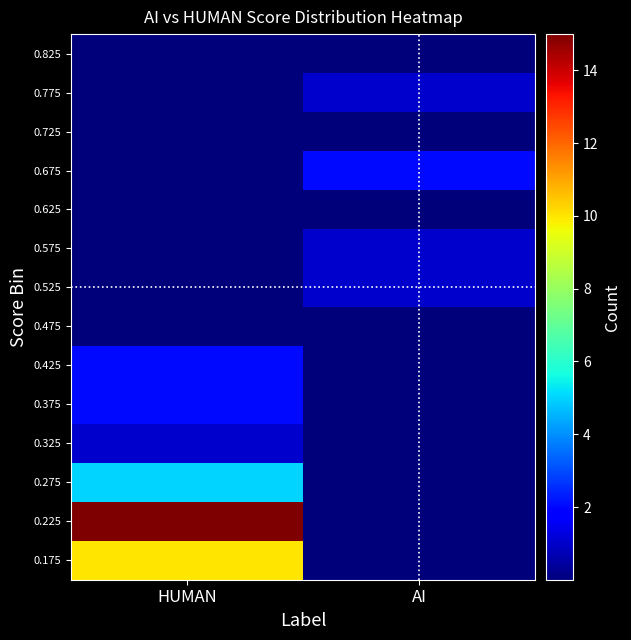

Reading left to right, transcribe all the data shown in this chart.

0.175: HUMAN=10	AI=0
0.225: HUMAN=15	AI=0
0.275: HUMAN=5	AI=0
0.325: HUMAN=1	AI=0
0.375: HUMAN=2	AI=0
0.425: HUMAN=2	AI=0
0.475: HUMAN=0	AI=0
0.525: HUMAN=0	AI=1
0.575: HUMAN=0	AI=1
0.625: HUMAN=0	AI=0
0.675: HUMAN=0	AI=2
0.725: HUMAN=0	AI=0
0.775: HUMAN=0	AI=1
0.825: HUMAN=0	AI=0